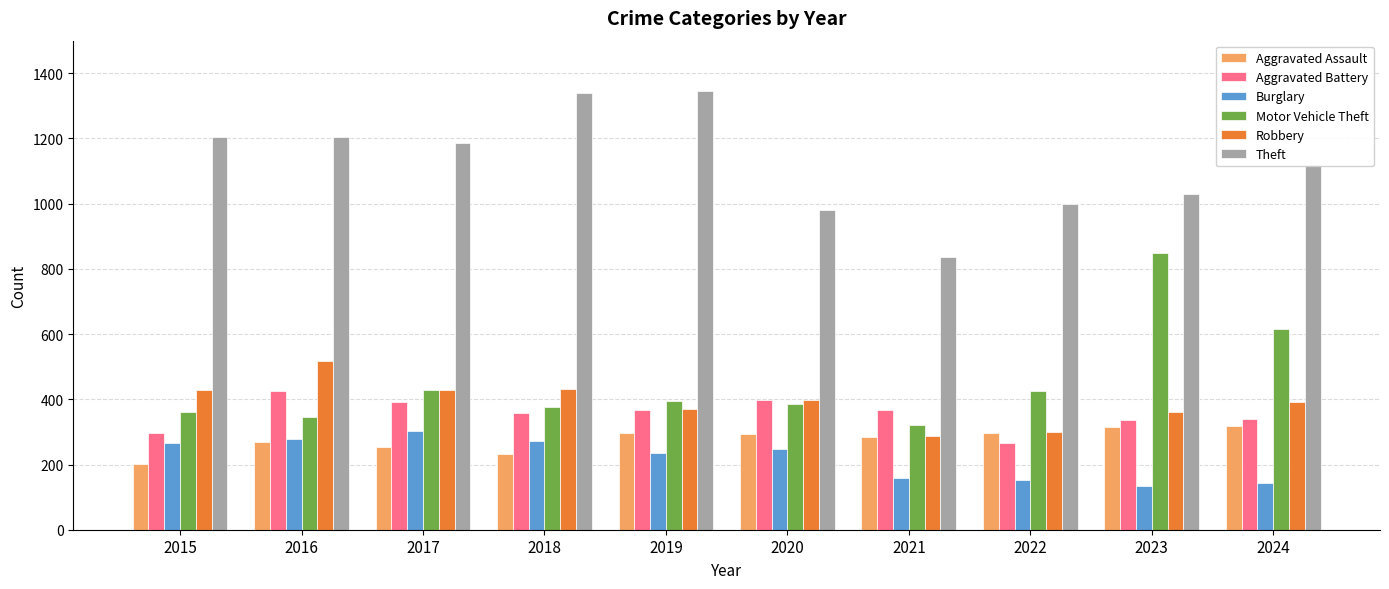

At which label does Aggravated Battery first exceed 367?

2016